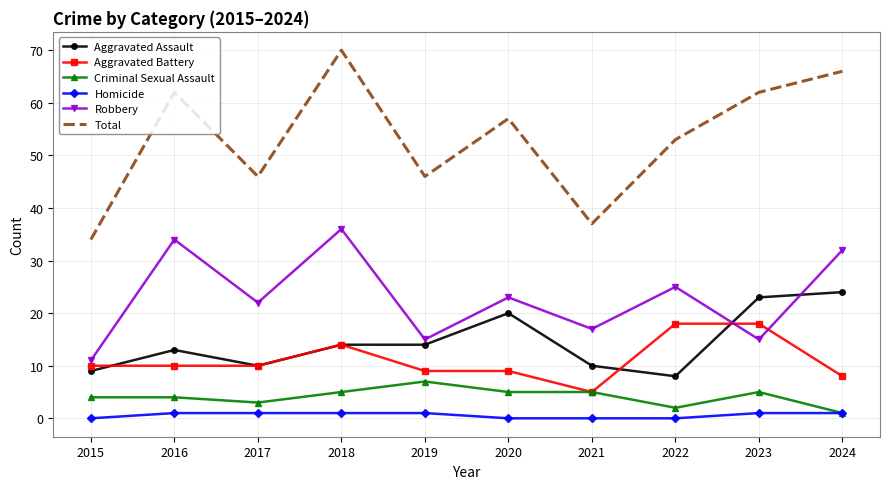

List the series in order of their peak value, highest first.

Total, Robbery, Aggravated Assault, Aggravated Battery, Criminal Sexual Assault, Homicide